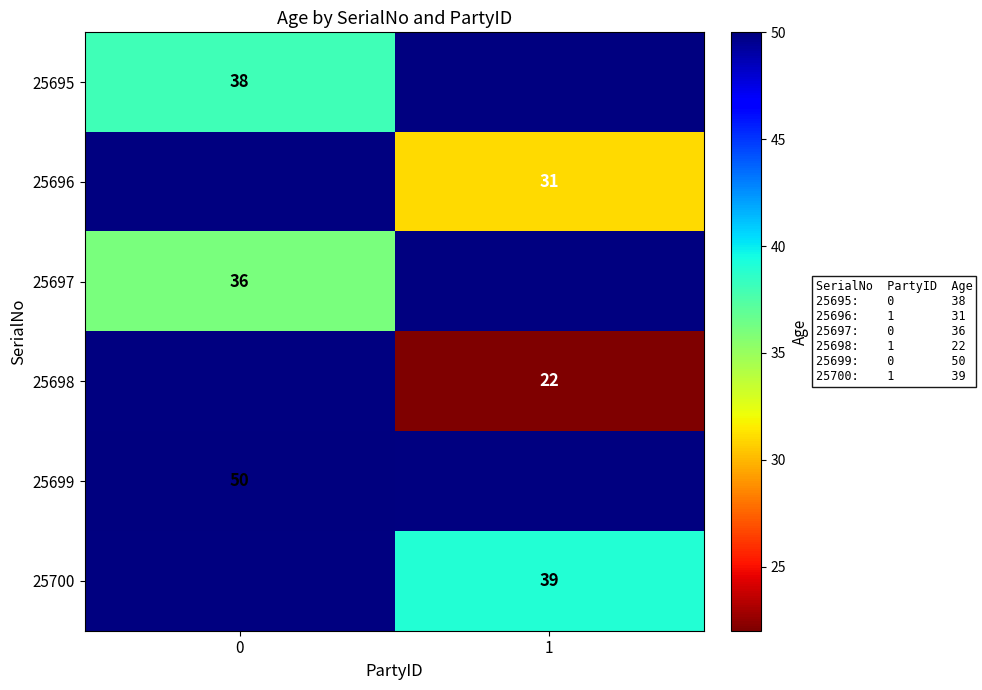

True or false: 25700 has a value of 39 at 1.

True